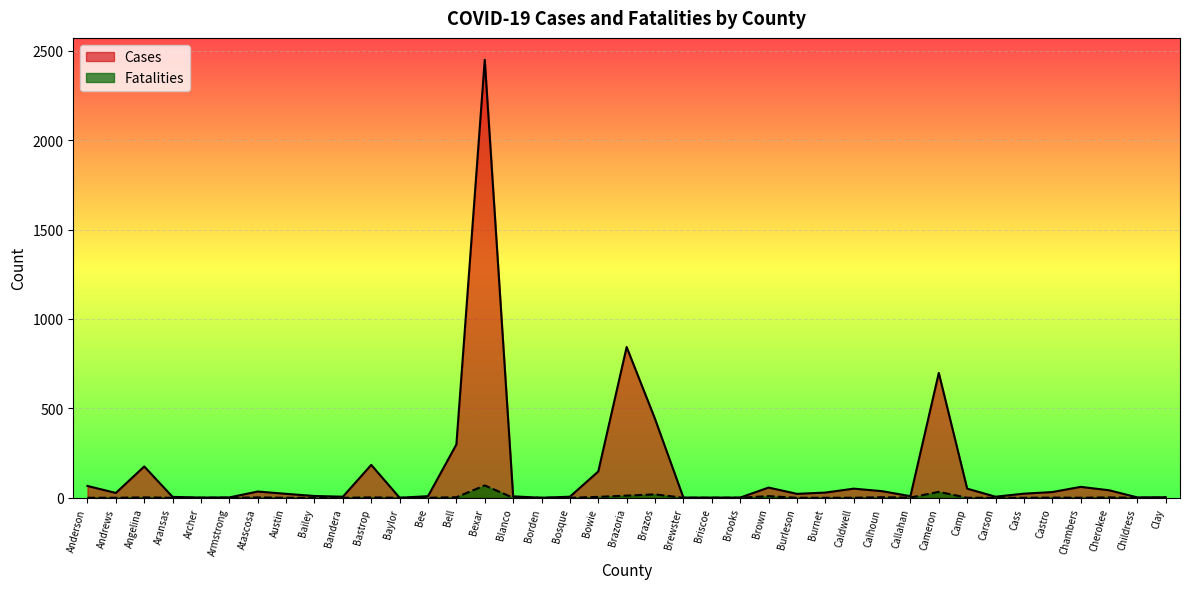

The Cases series shows 0 at Brooks. True or false?

False